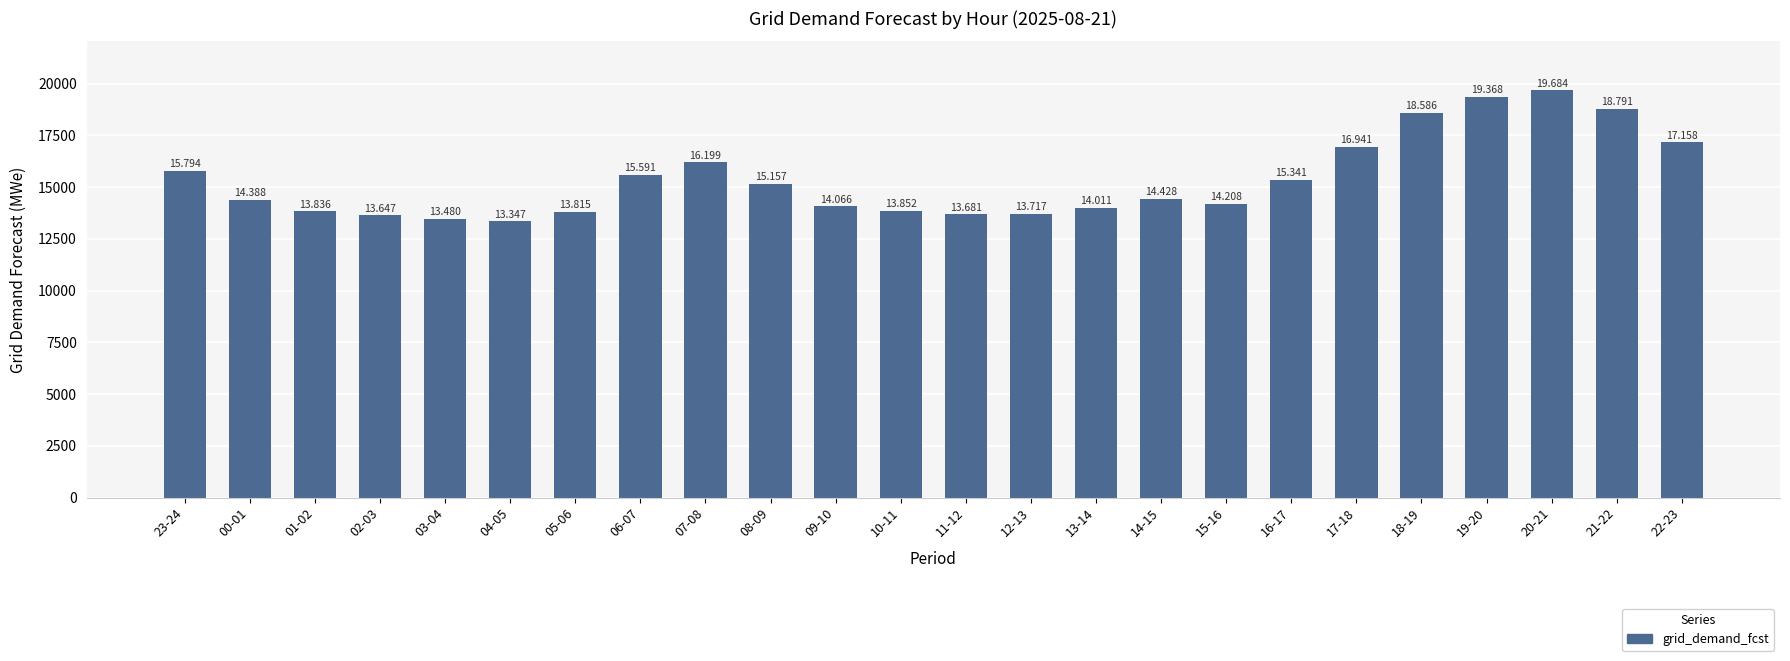

Are the bars horizontal?

No